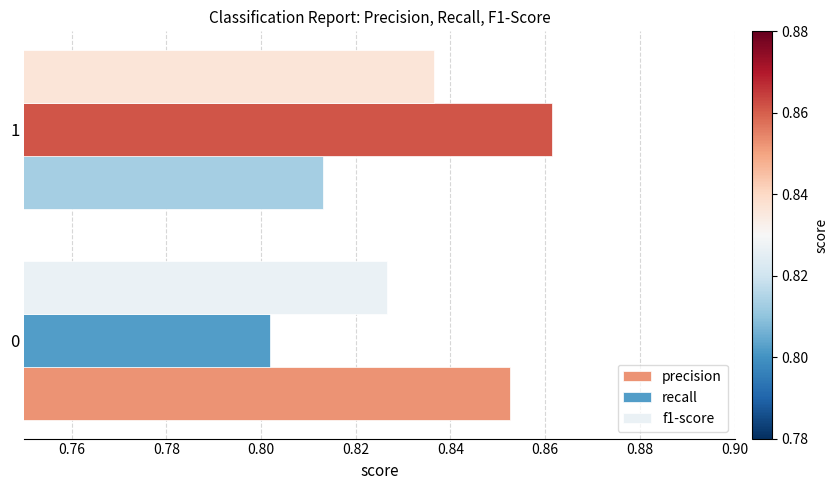

What are all the series names shown in the legend?

precision, recall, f1-score